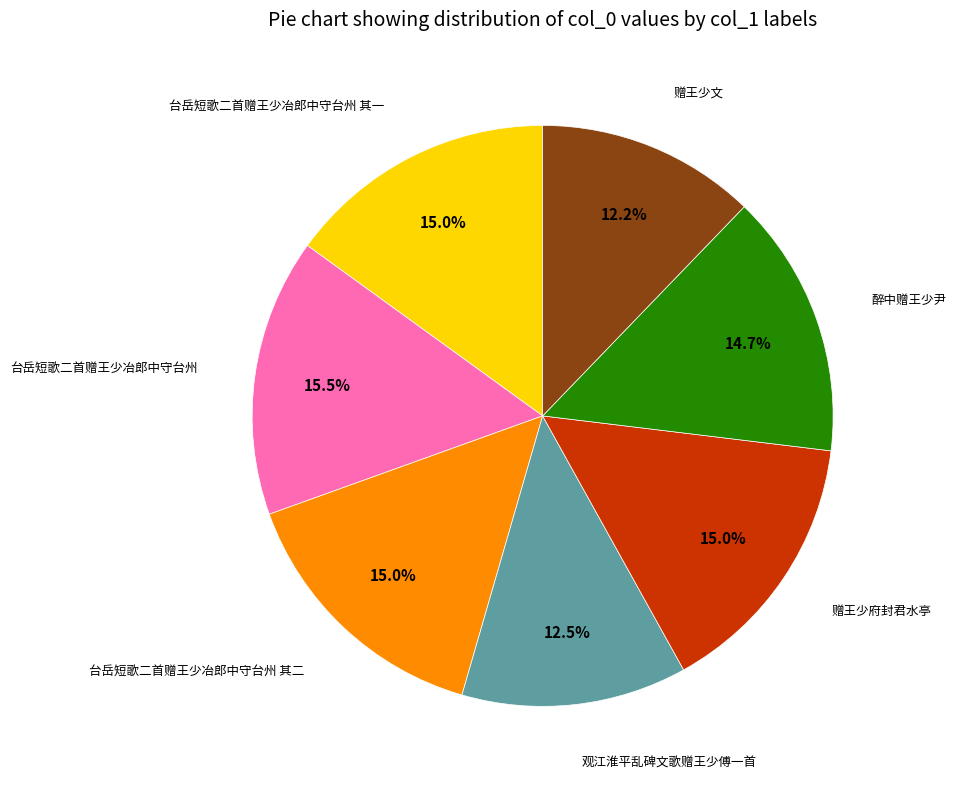

How many slices are in this pie chart?

7